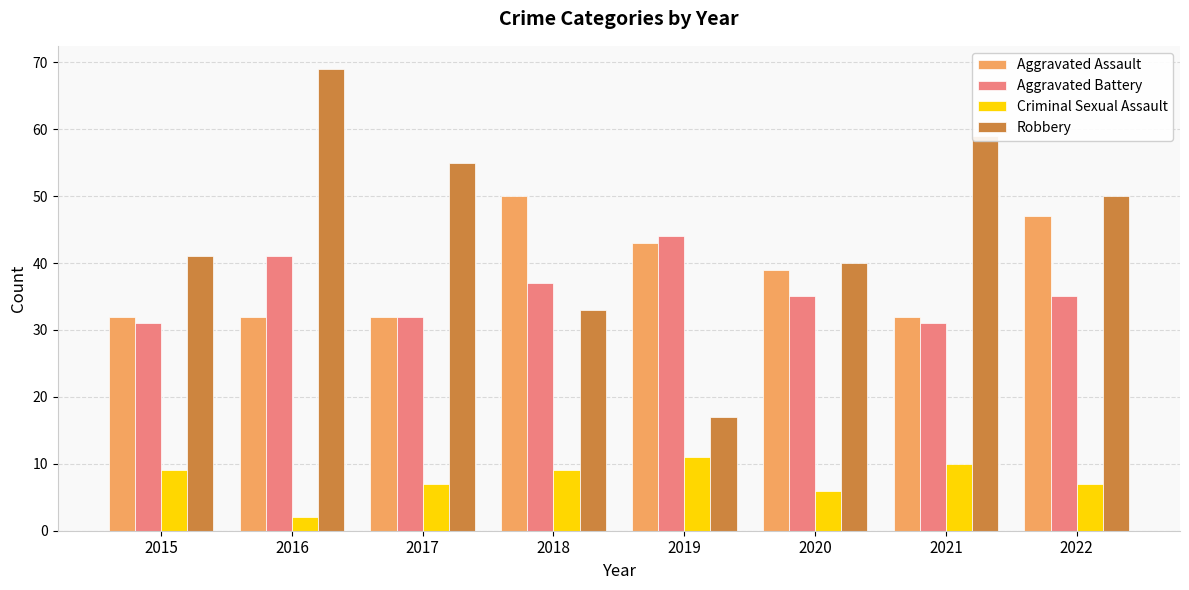

How many values in the Aggravated Assault series are below 39?

4